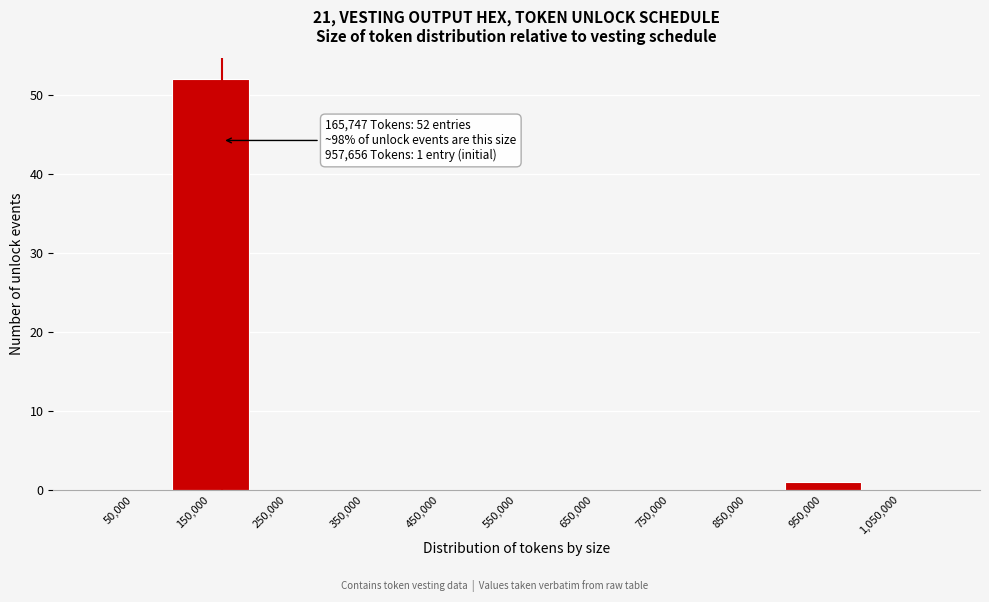

Over which range of the x-axis is the bar tallest?

100000 to 200000